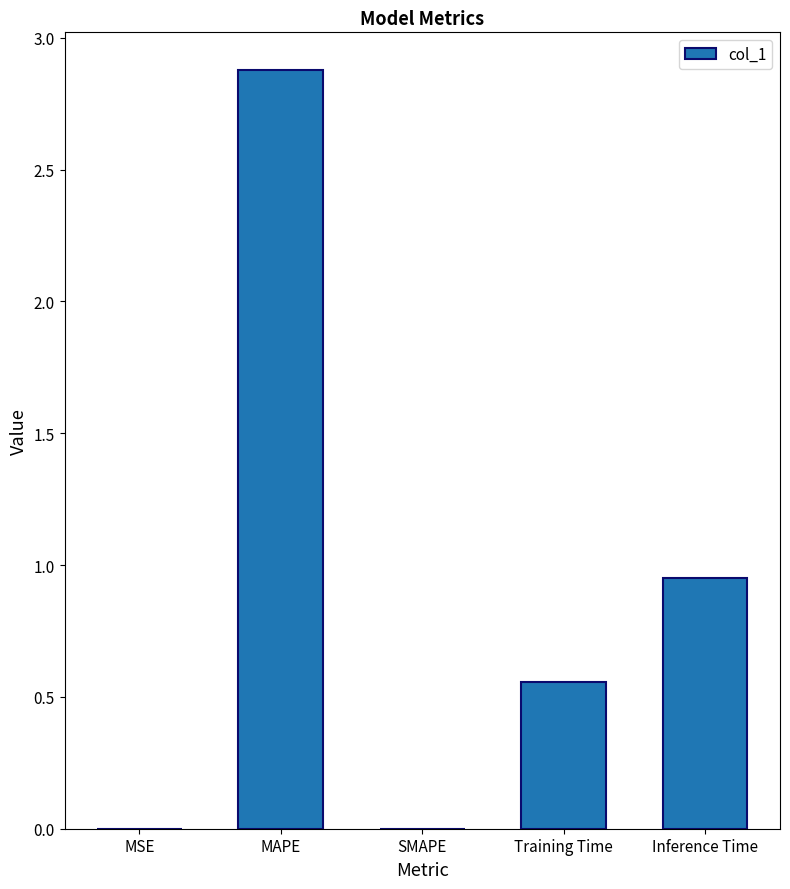

What is the sum of the values at Training Time and Inference Time?

1.5